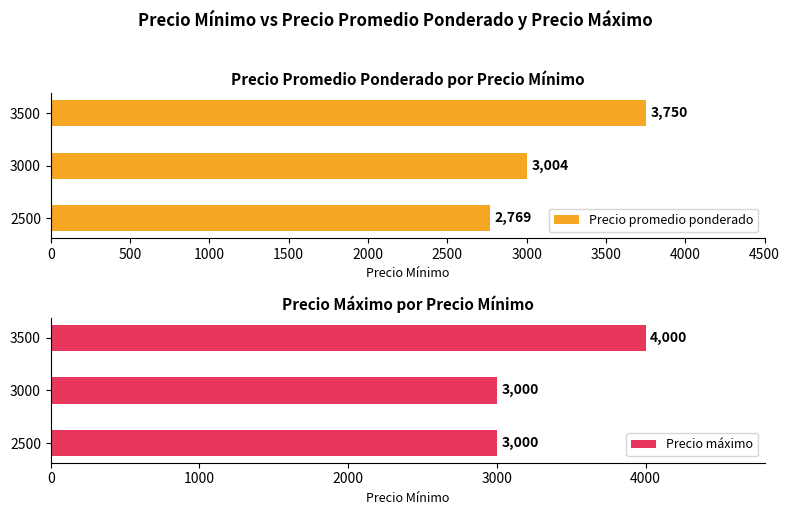

How many series are shown in this chart?

2